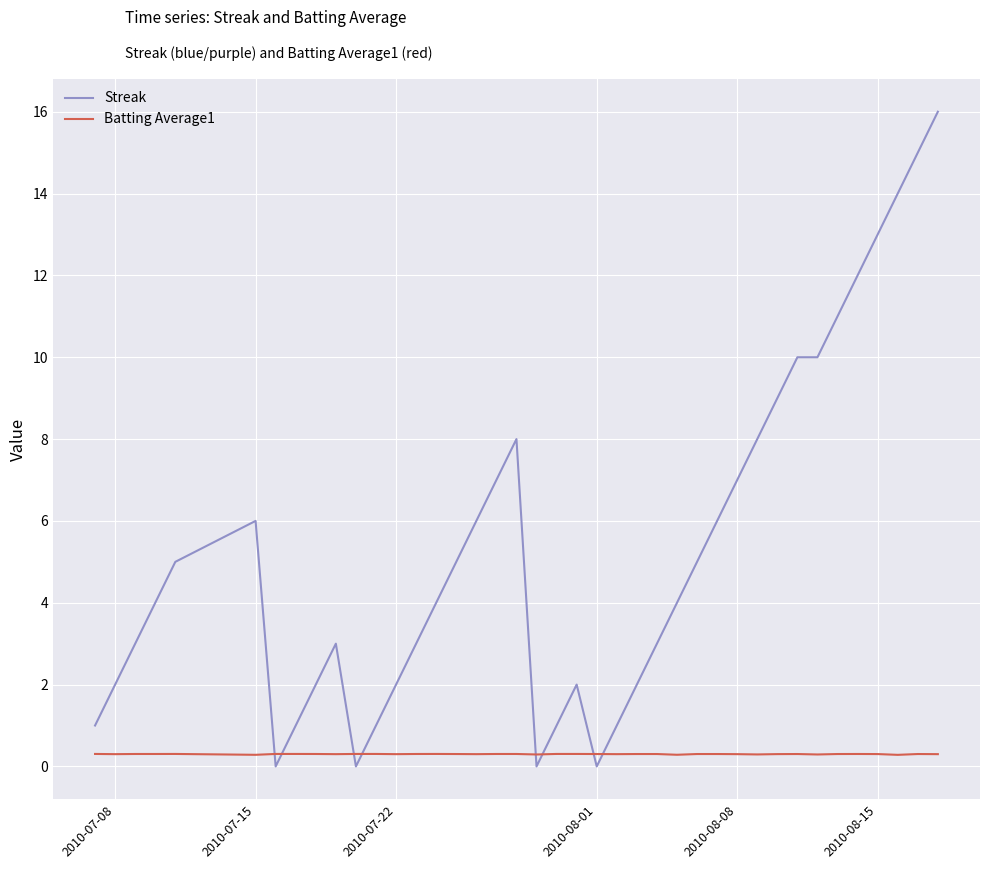

Reading left to right, what are all the values shown in this chart?

Streak: 1.0	2.0	3.0	4.0	5.0	6.0	0.0	1.0	2.0	3.0	0.0	1.0	2.0	3.0	4.0	5.0	6.0	7.0	8.0	0.0	1.0	2.0	0.0	1.0	2.0	3.0	4.0	5.0	6.0	7.0	8.0	9.0	10.0	10.0	11.0	12.0	13.0	14.0	15.0	16.0
Batting Average1: 0.3	0.3	0.3	0.3	0.3	0.3	0.3	0.3	0.3	0.3	0.3	0.3	0.3	0.3	0.3	0.3	0.3	0.3	0.3	0.3	0.3	0.3	0.3	0.3	0.3	0.3	0.3	0.3	0.3	0.3	0.3	0.3	0.3	0.3	0.3	0.3	0.3	0.3	0.3	0.3